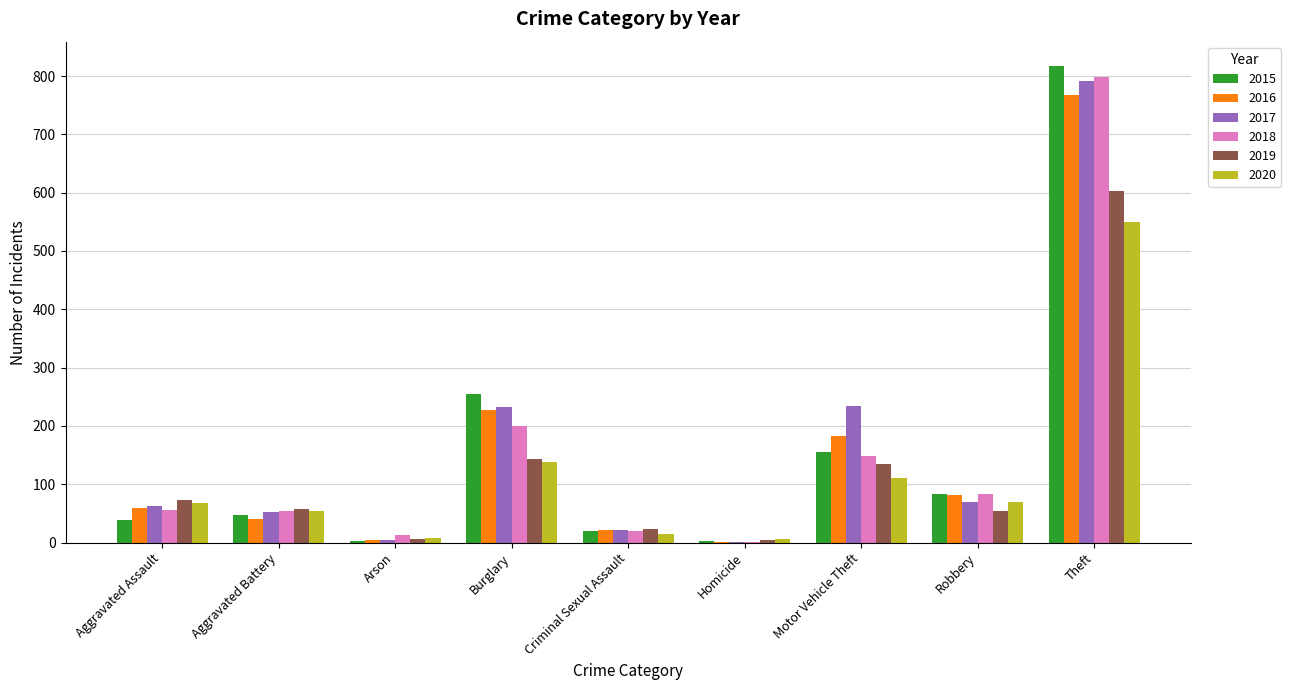

What are all the series names shown in the legend?

2015, 2016, 2017, 2018, 2019, 2020